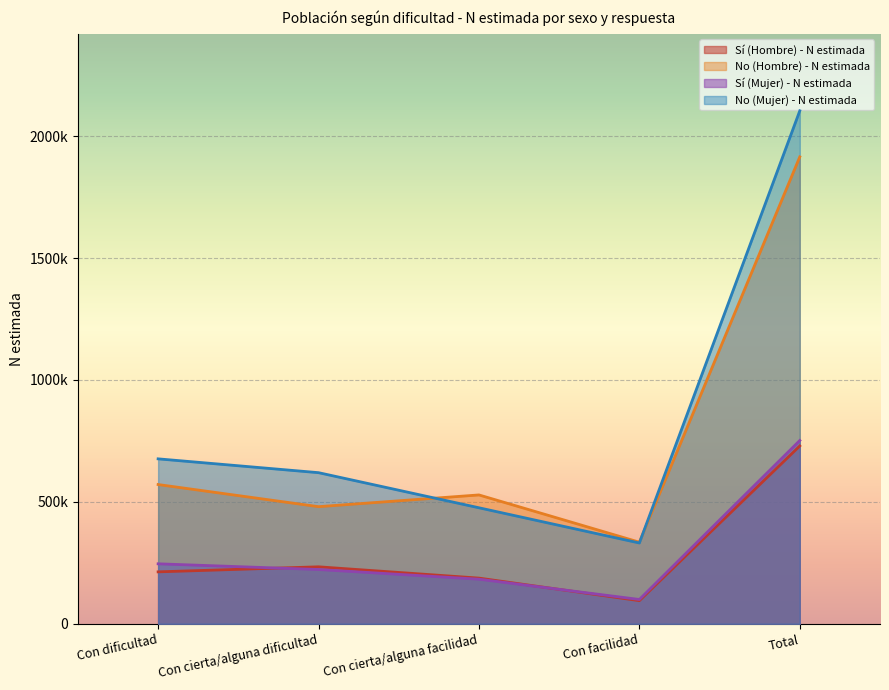

At which label is No (Mujer) - N estimada closest to 1217683?

Con dificultad